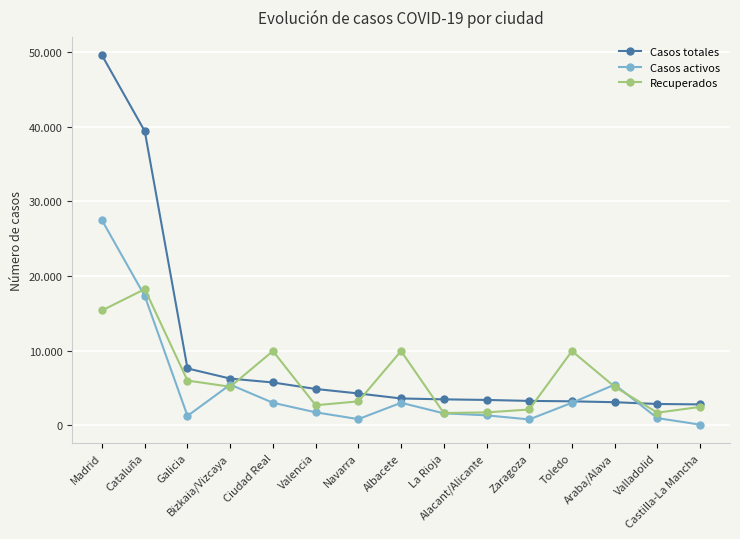

How many intersections are there between Recuperados and Casos totales?

6